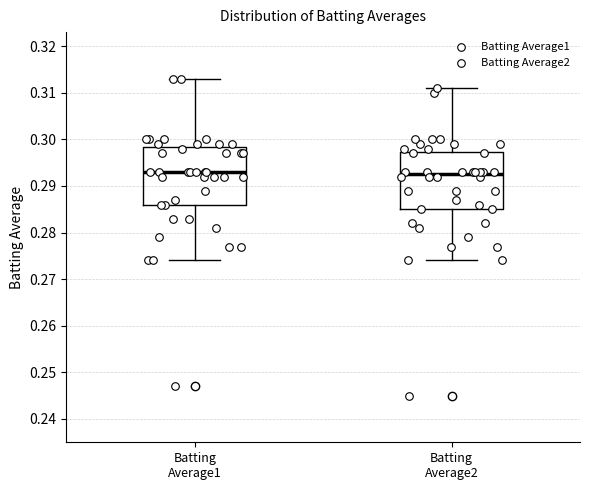

Reading left to right, read every box against the y-axis: the position of its median line, the range the box covers, and the ends of its whiskers. The values are not printed on the chart, so give them approximately, as read against the axis.

Batting Average1: median 0.293, box 0.286 to 0.298, whiskers 0.274 to 0.313
Batting Average2: median 0.293, box 0.285 to 0.297, whiskers 0.274 to 0.311